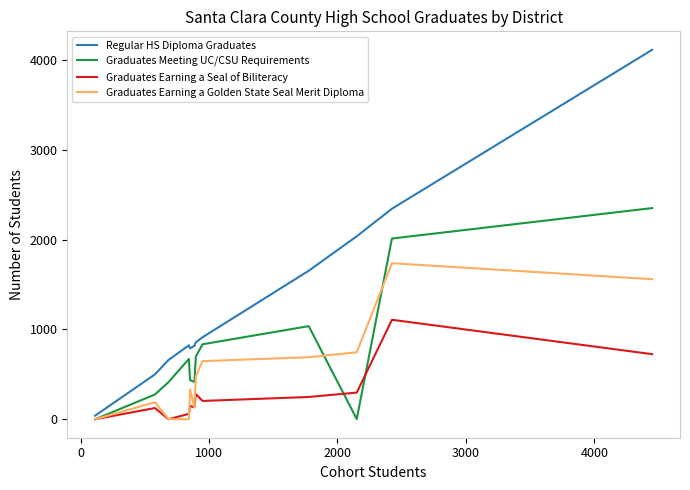

True or false: Regular HS Diploma Graduates and Graduates Meeting UC/CSU Requirements cross at least once.

False